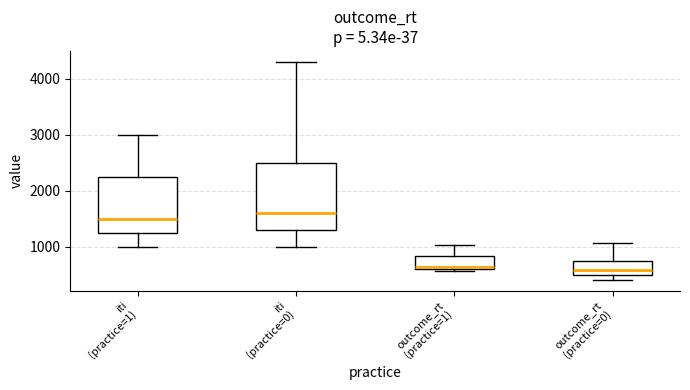

Reading left to right, read every box against the y-axis: the position of its median line, the range the box covers, and the ends of its whiskers. The values are not printed on the chart, so give them approximately, as read against the axis.

iti (practice=1): median 1500, box 1300 to 2300, whiskers 1000 to 3000
iti (practice=0): median 1600, box 1300 to 2500, whiskers 1000 to 4300
outcome_rt (practice=1): median 600 (just above the box's lower edge), box 600 to 800, whiskers 600 (just below the box's lower edge) to 1000
outcome_rt (practice=0): median 600, box 500 to 700, whiskers 400 to 1100